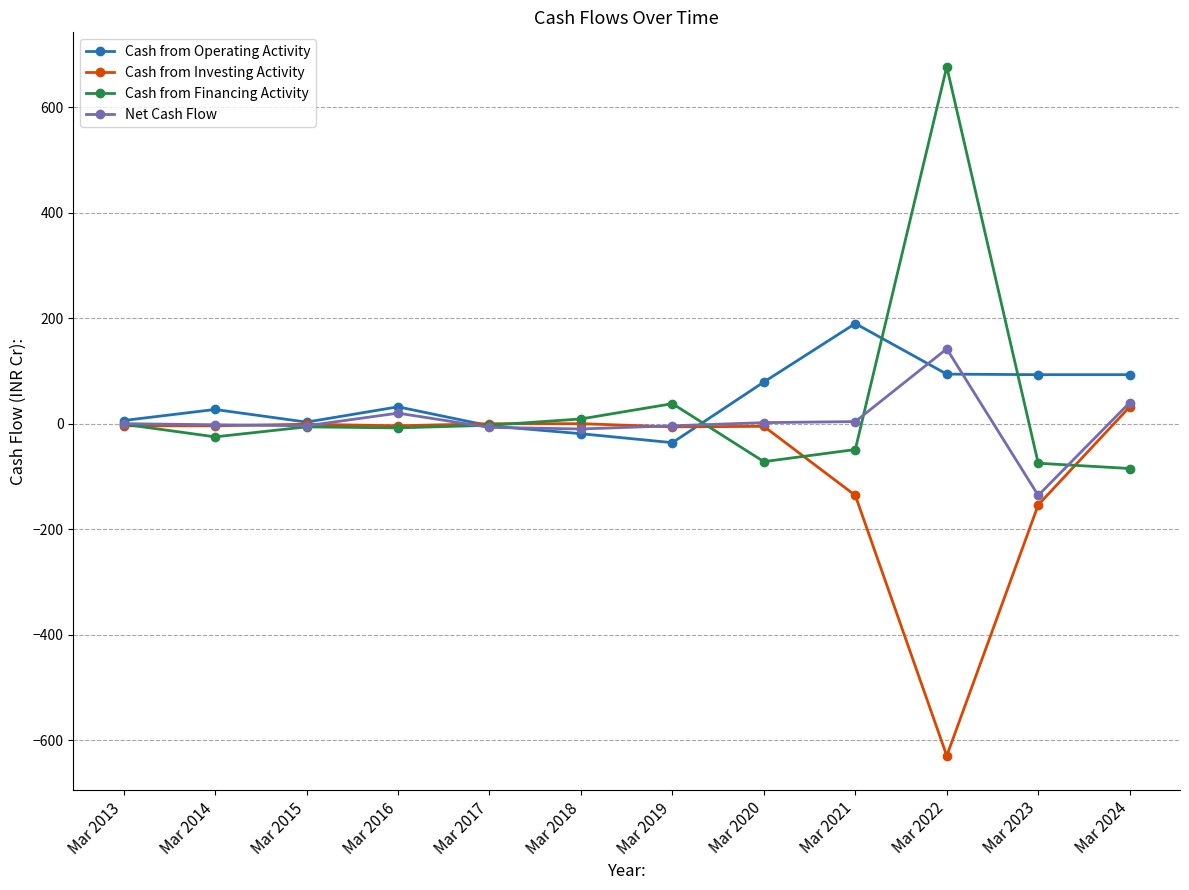

Which series has the widest spread of values?

Cash from Financing Activity